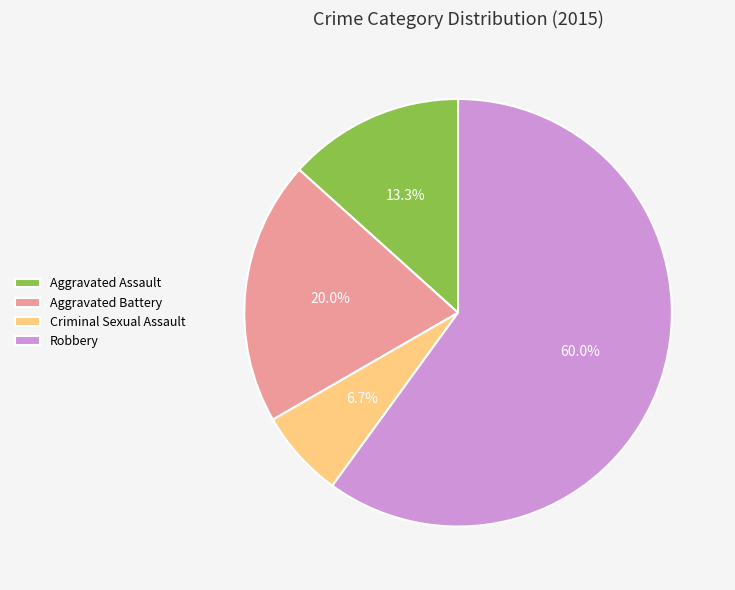

What portion of the pie excludes Aggravated Assault?

86.7%